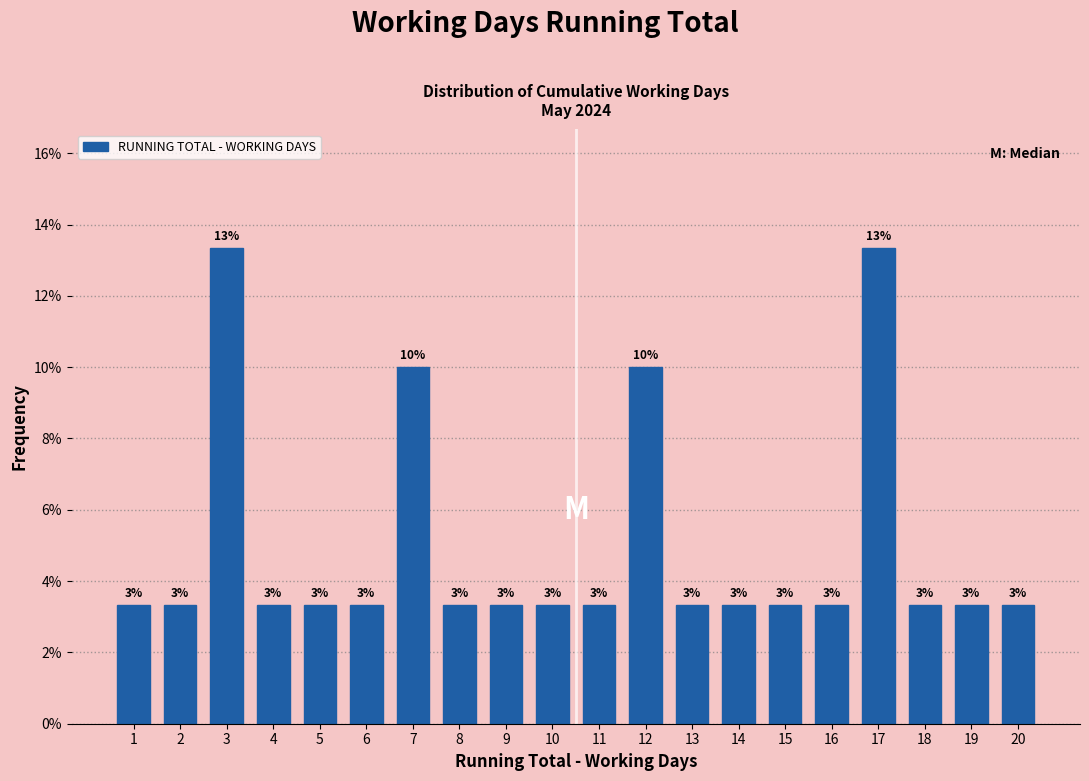

Does the chart contain any negative values?

No